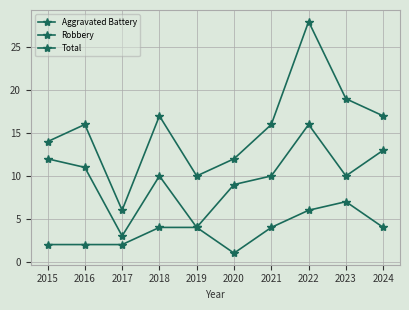

Rank the series by their average value, from highest to lowest.

Total, Robbery, Aggravated Battery